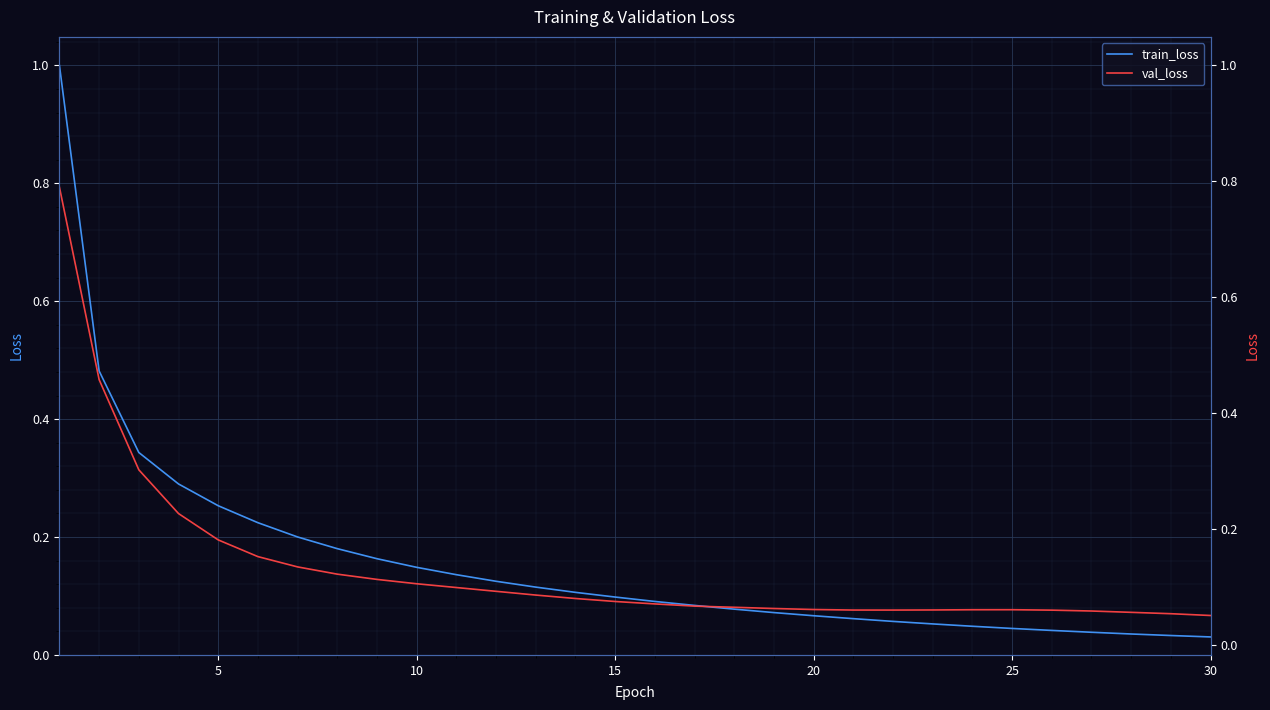

What is the difference between the maximum and minimum values in the train_loss series?

1.0